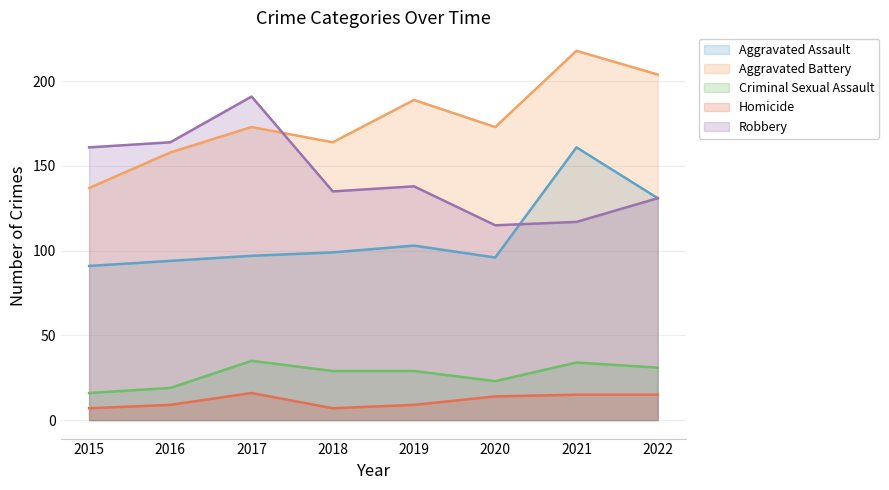

How many data points in Criminal Sexual Assault are less than 29?

3